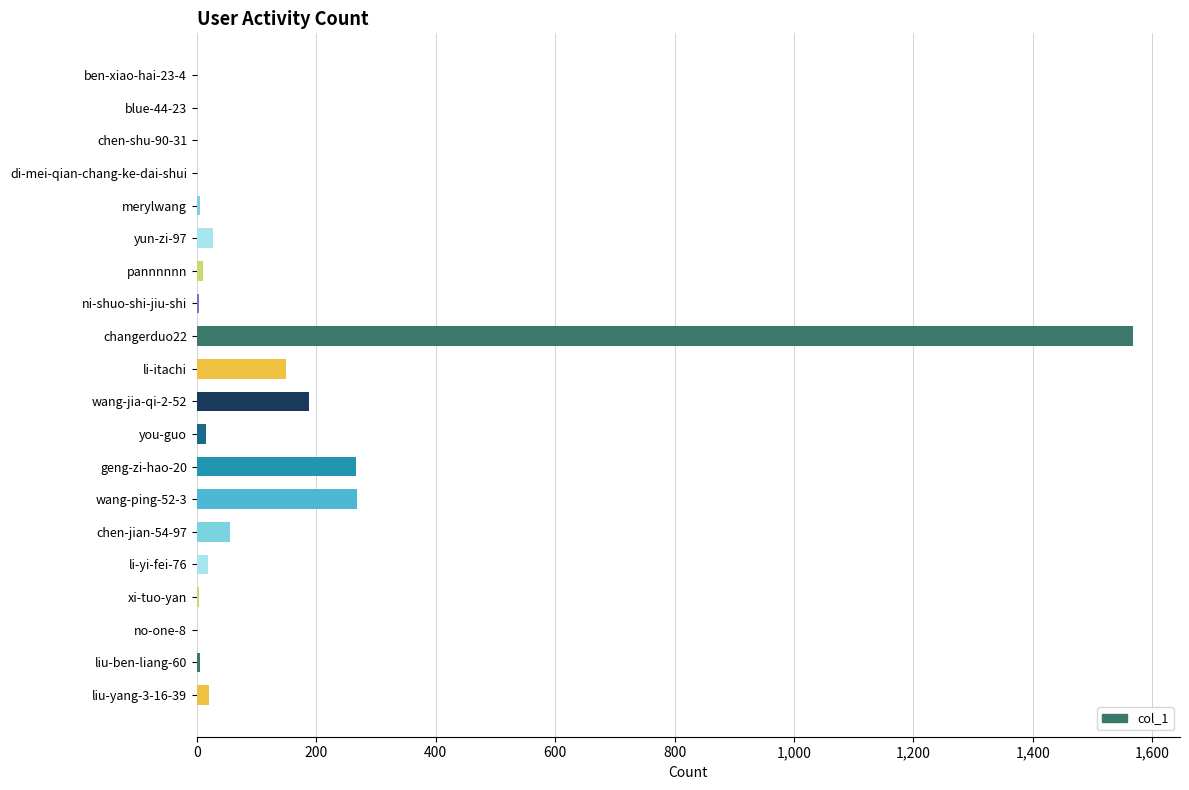

Which label corresponds to the largest value in the chart?

changerduo22